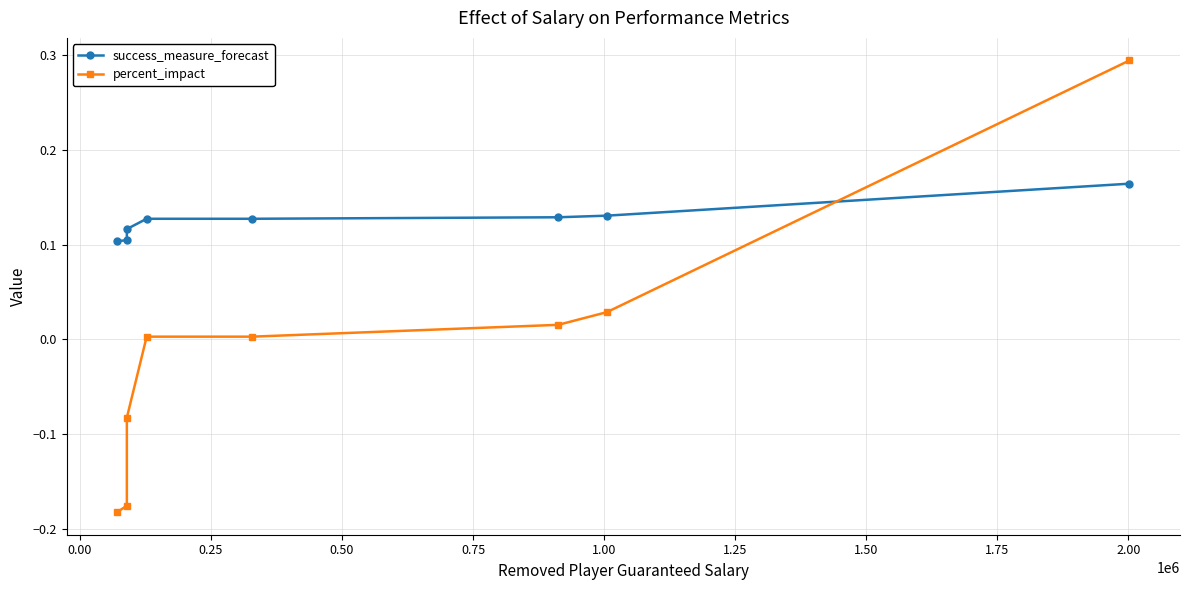

True or false: success_measure_forecast has more than 2 points higher than both neighbors.

False